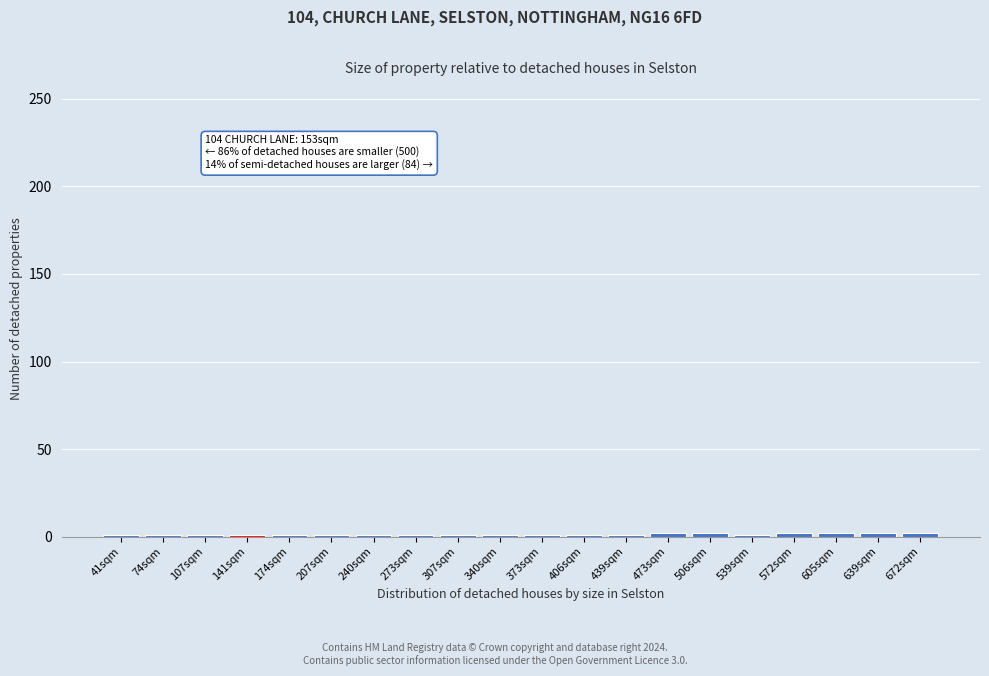

What is the sum of all values?

26